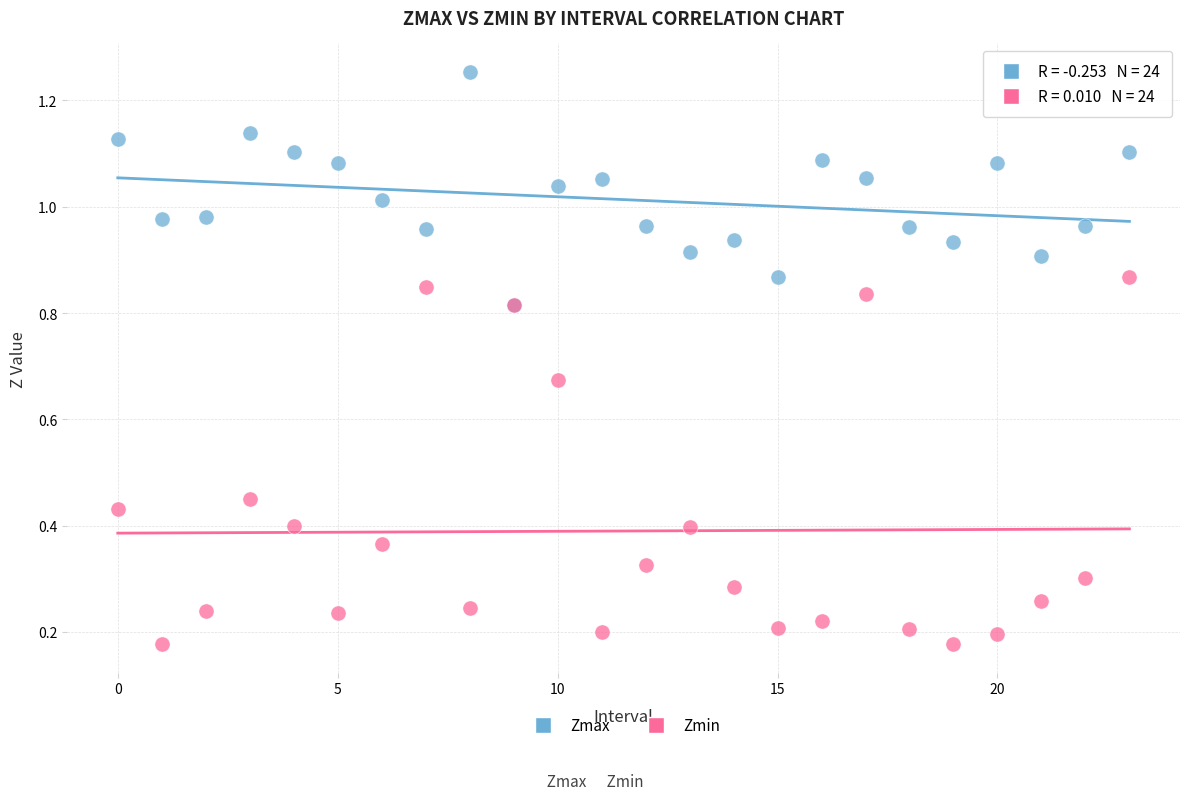

Which series contains the highest Y value?

Zmax